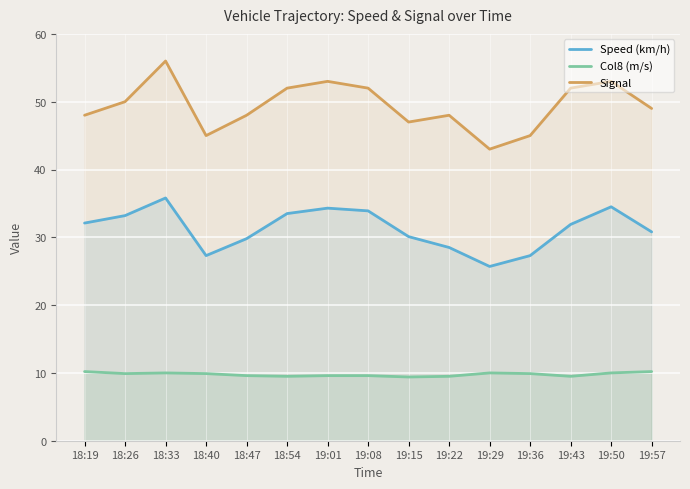

Does the chart display data point markers on the line(s)?

No